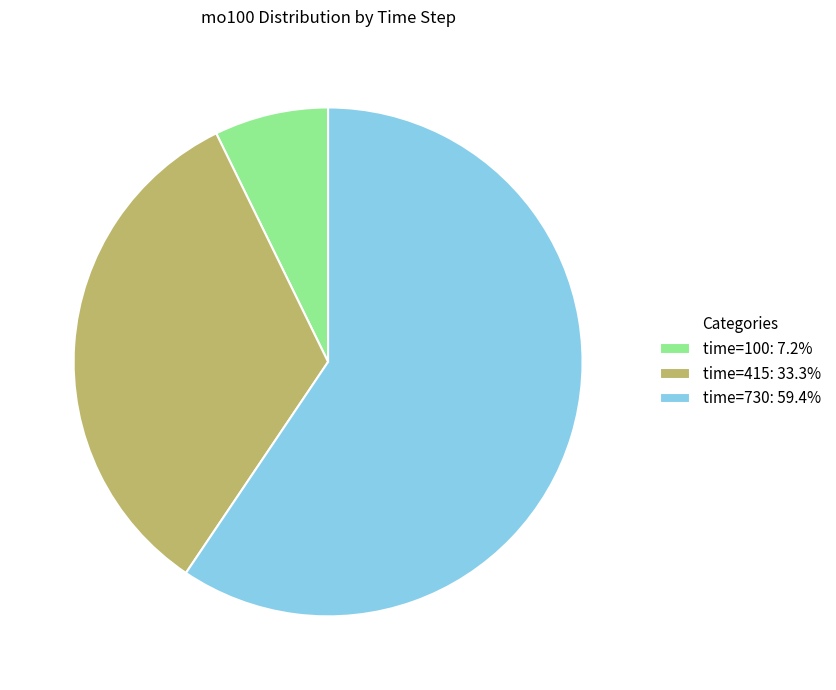

Approximately how many times larger is the value at time=415: 33.3% compared to time=100: 7.2%?

4.6